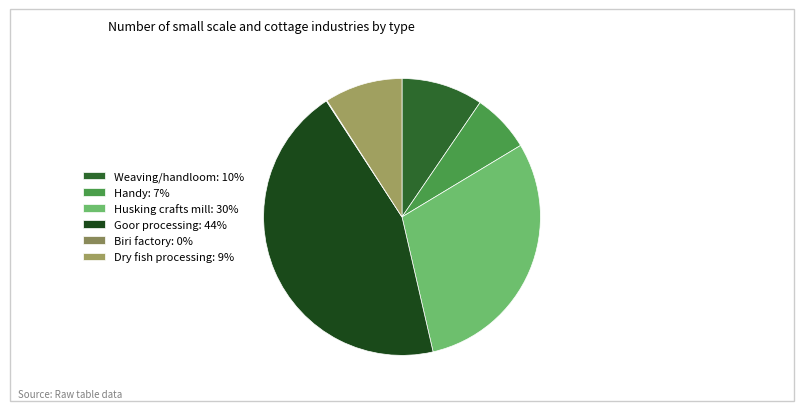

Rank the categories by value from highest to lowest.

Goor processing, Husking crafts mill, Weaving/handloom, Dry fish processing, Handy, Biri factory